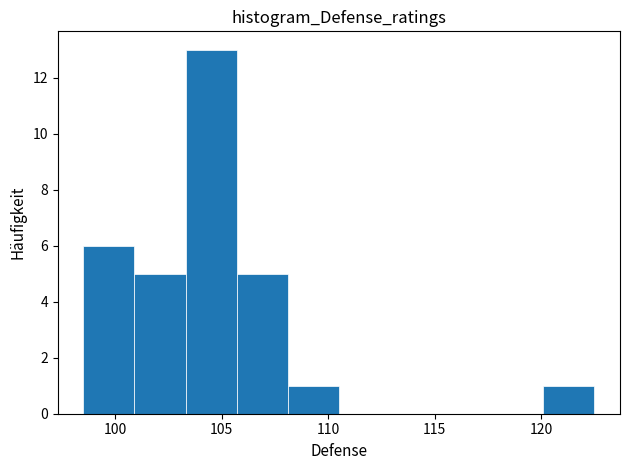

Reading left to right, transcribe this chart: for each bar, give the range it covers on the x-axis and its height. Neither the bar edges nor the heights are printed on the chart, so give them approximately, as read against the axes.

98.5 to 100.9: 6
100.9 to 103.3: 5
103.3 to 105.7: 13
105.7 to 108.1: 5
108.1 to 110.5: 1
110.5 to 112.9: 0
112.9 to 115.3: 0
115.3 to 117.7: 0
117.7 to 120.1: 0
120.1 to 122.5: 1